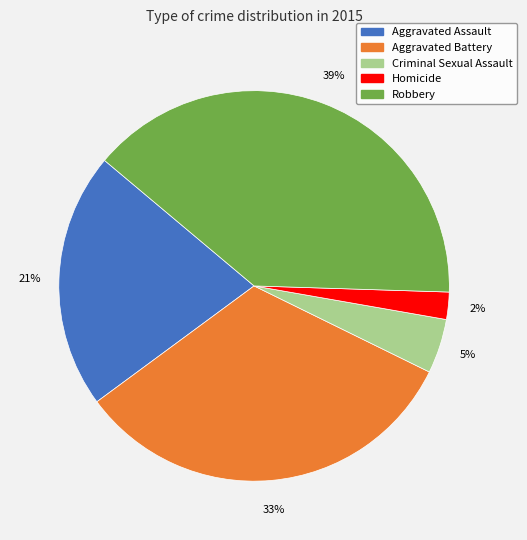

Do Aggravated Assault and Aggravated Battery together represent more than half of the pie?

Yes